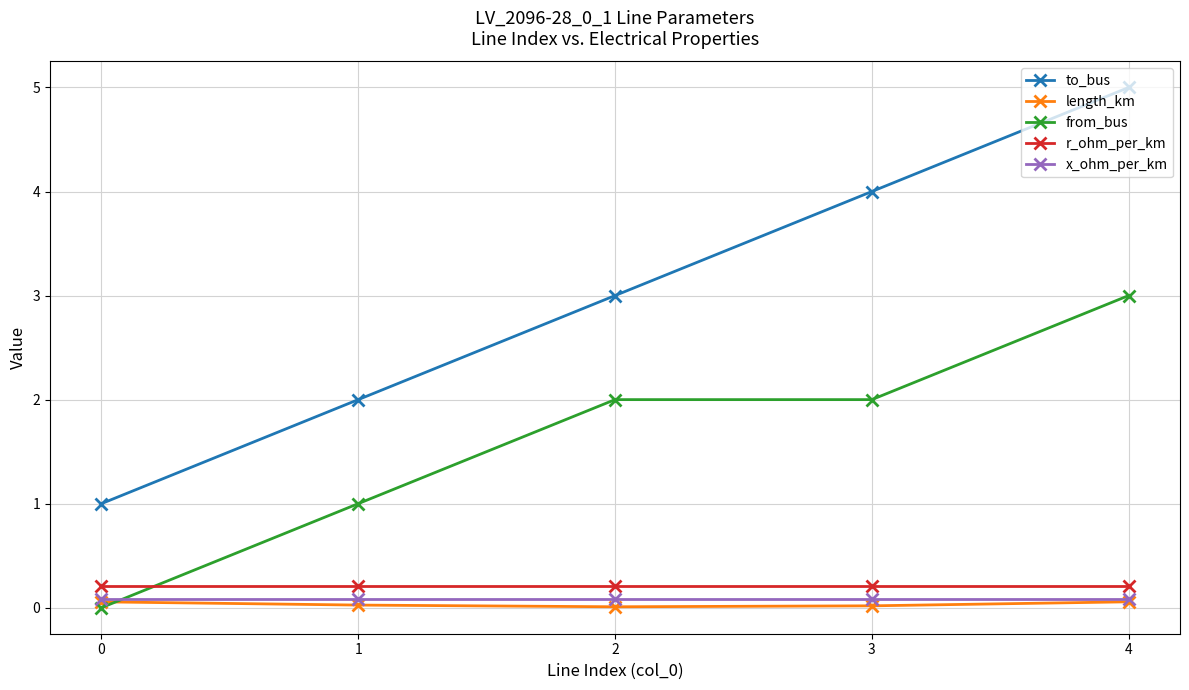

True or false: to_bus and from_bus cross at least once.

False